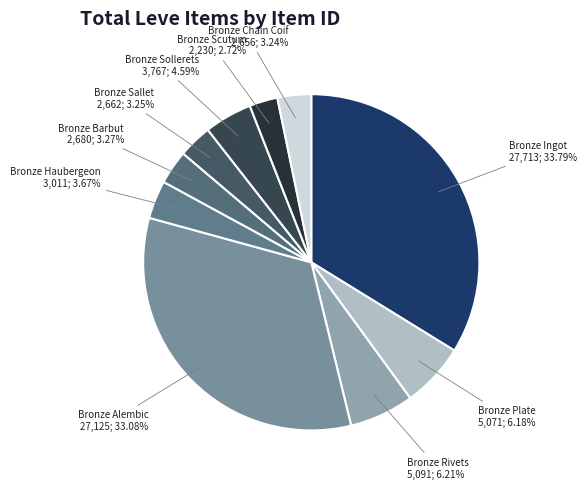

Approximately how many times larger is the value at Bronze Ingot compared to Bronze Plate?

5.5